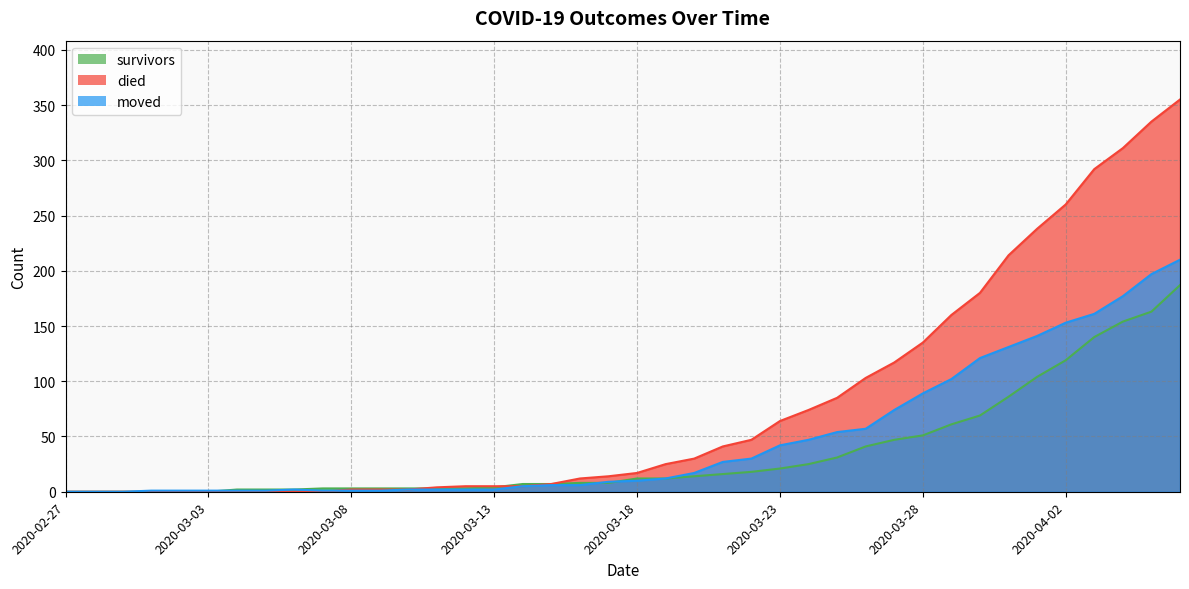

Reading left to right, extract all data points from this chart.

survivors: 2020-02-27=0	2020-02-28=0	2020-02-29=0	2020-03-01=0	2020-03-02=0	2020-03-03=0	2020-03-04=2	2020-03-05=2	2020-03-06=2	2020-03-07=3	2020-03-08=3	2020-03-09=3	2020-03-10=3	2020-03-11=3	2020-03-12=3	2020-03-13=4	2020-03-14=7	2020-03-15=7	2020-03-16=8	2020-03-17=8	2020-03-18=12	2020-03-19=12	2020-03-20=14	2020-03-21=16	2020-03-22=18	2020-03-23=21	2020-03-24=25	2020-03-25=31	2020-03-26=41	2020-03-27=47	2020-03-28=51	2020-03-29=61	2020-03-30=69	2020-03-31=86	2020-04-01=104	2020-04-02=119	2020-04-03=140	2020-04-04=154	2020-04-05=163	2020-04-06=187
died: 2020-02-27=0	2020-02-28=0	2020-02-29=0	2020-03-01=0	2020-03-02=0	2020-03-03=0	2020-03-04=0	2020-03-05=0	2020-03-06=0	2020-03-07=0	2020-03-08=2	2020-03-09=2	2020-03-10=2	2020-03-11=4	2020-03-12=5	2020-03-13=5	2020-03-14=5	2020-03-15=7	2020-03-16=12	2020-03-17=14	2020-03-18=17	2020-03-19=25	2020-03-20=30	2020-03-21=41	2020-03-22=47	2020-03-23=64	2020-03-24=74	2020-03-25=85	2020-03-26=103	2020-03-27=117	2020-03-28=135	2020-03-29=160	2020-03-30=180	2020-03-31=214	2020-04-01=238	2020-04-02=260	2020-04-03=292	2020-04-04=311	2020-04-05=335	2020-04-06=355
moved: 2020-02-27=0	2020-02-28=0	2020-02-29=0	2020-03-01=1	2020-03-02=1	2020-03-03=1	2020-03-04=1	2020-03-05=1	2020-03-06=2	2020-03-07=1	2020-03-08=1	2020-03-09=1	2020-03-10=2	2020-03-11=2	2020-03-12=2	2020-03-13=2	2020-03-14=5	2020-03-15=6	2020-03-16=6	2020-03-17=9	2020-03-18=10	2020-03-19=12	2020-03-20=17	2020-03-21=27	2020-03-22=30	2020-03-23=42	2020-03-24=47	2020-03-25=54	2020-03-26=57	2020-03-27=74	2020-03-28=89	2020-03-29=102	2020-03-30=121	2020-03-31=131	2020-04-01=141	2020-04-02=153	2020-04-03=161	2020-04-04=177	2020-04-05=197	2020-04-06=210